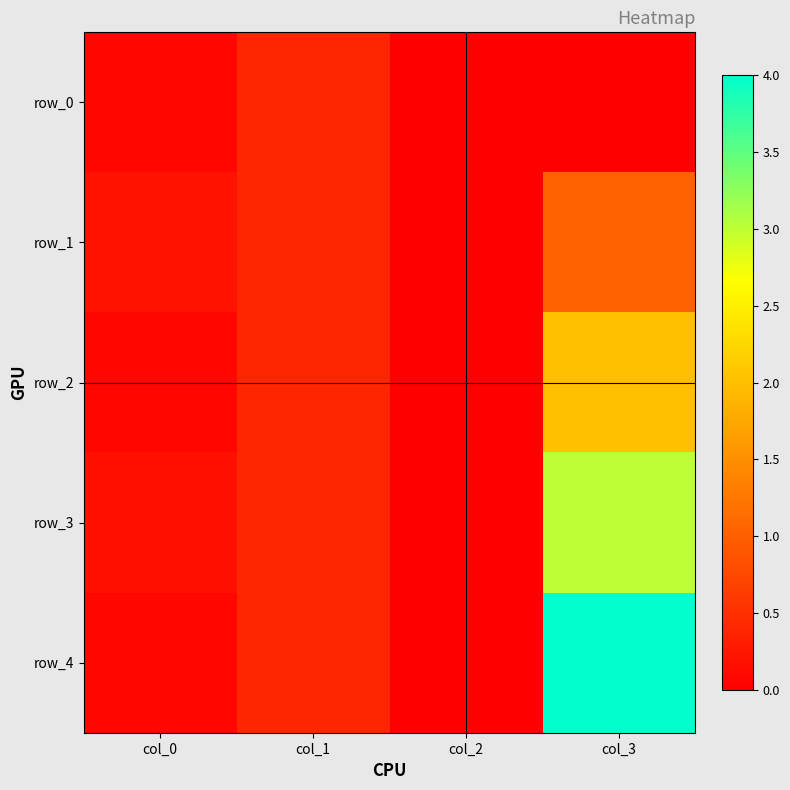

Is the value of row_0 at col_3 greater than the value of row_2 at col_3?

No